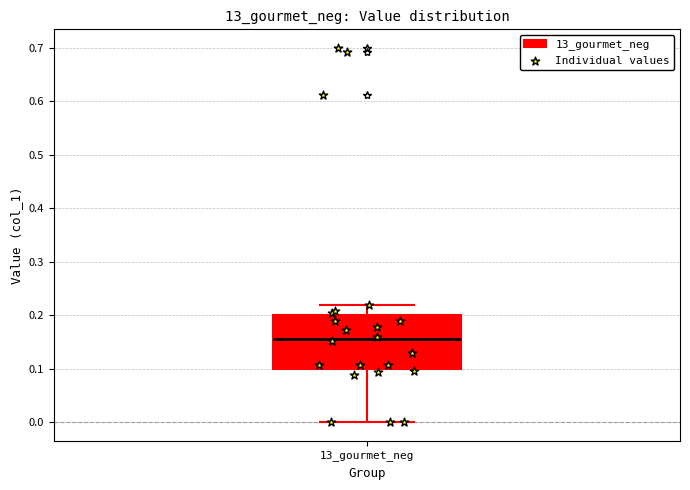

Read this box plot against the y-axis: the position of the median line, the range covered by the box, and the ends of both whiskers. The values are not printed on the chart, so give them approximately, as read against the axis.

median 0.16, box 0.10 to 0.20, whiskers 0.00 to 0.22